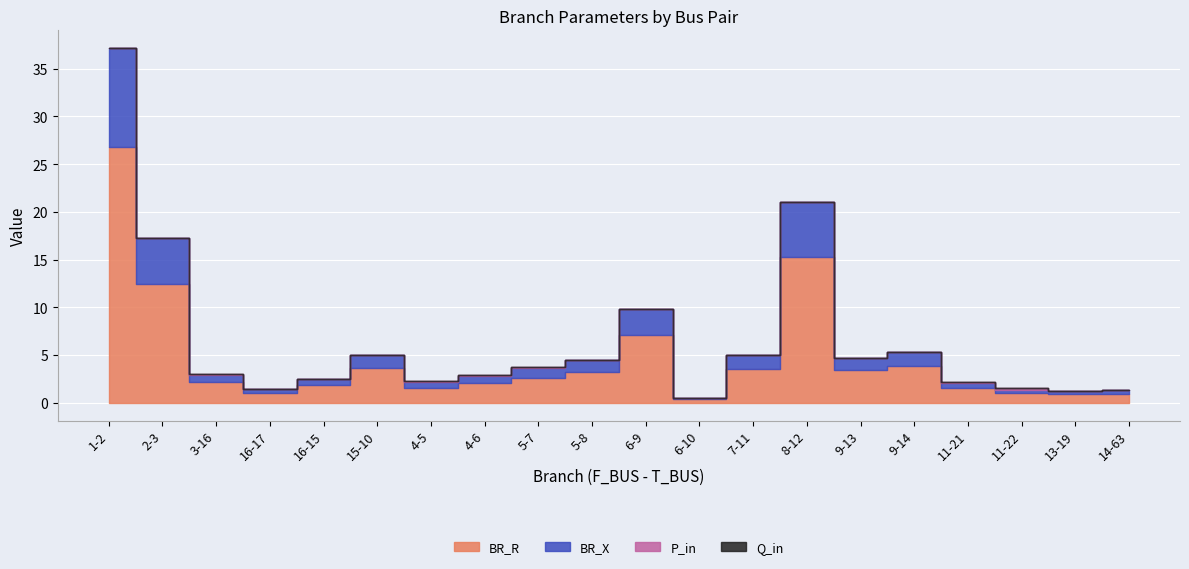

Reading left to right, what are all the values shown in this chart?

BR_R: 26.8	12.5	2.1	1.1	1.8	3.6	1.6	2.0	2.6	3.2	7.1	0.4	3.6	15.2	3.4	3.8	1.5	1.0	0.9	1.0
BR_X: 10.3	4.8	0.8	0.4	0.7	1.4	0.6	0.8	1.0	1.2	2.7	0.1	1.4	5.9	1.3	1.5	0.6	0.4	0.3	0.4
P_in: 0.0	0.0	0.0	0.0	0.0	0.0	0.0	0.0	0.0	0.0	0.0	0.0	0.0	0.0	0.0	0.0	0.1	0.1	0.0	0.0
Q_in: 0.0	0.0	0.0	0.0	0.0	0.0	0.0	0.0	0.0	0.0	0.0	0.0	0.0	0.0	0.0	0.0	0.0	0.0	0.0	0.0